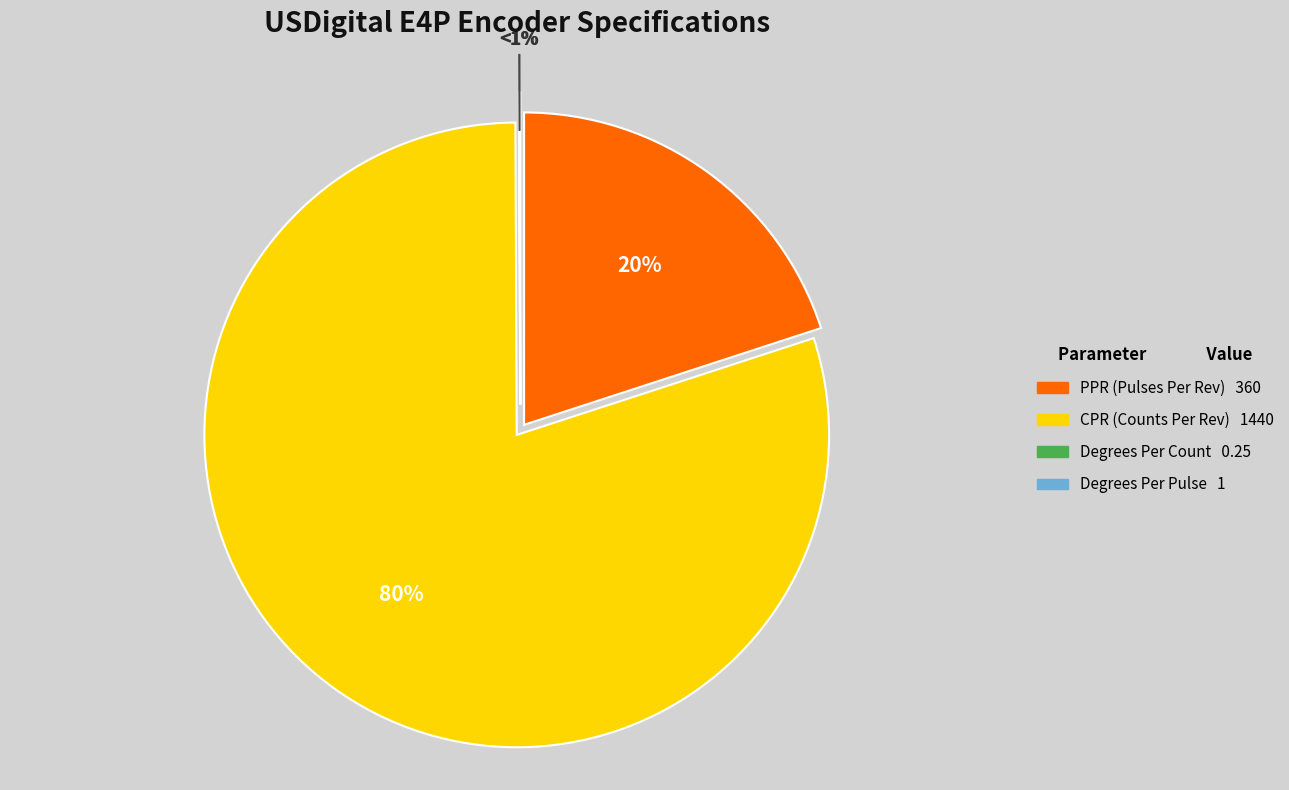

Count the number of slices in the pie.

4